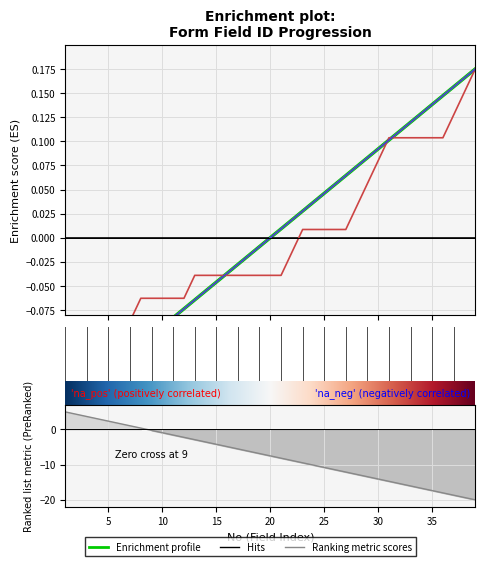

What is the approximate value of ID at 36?

0.1